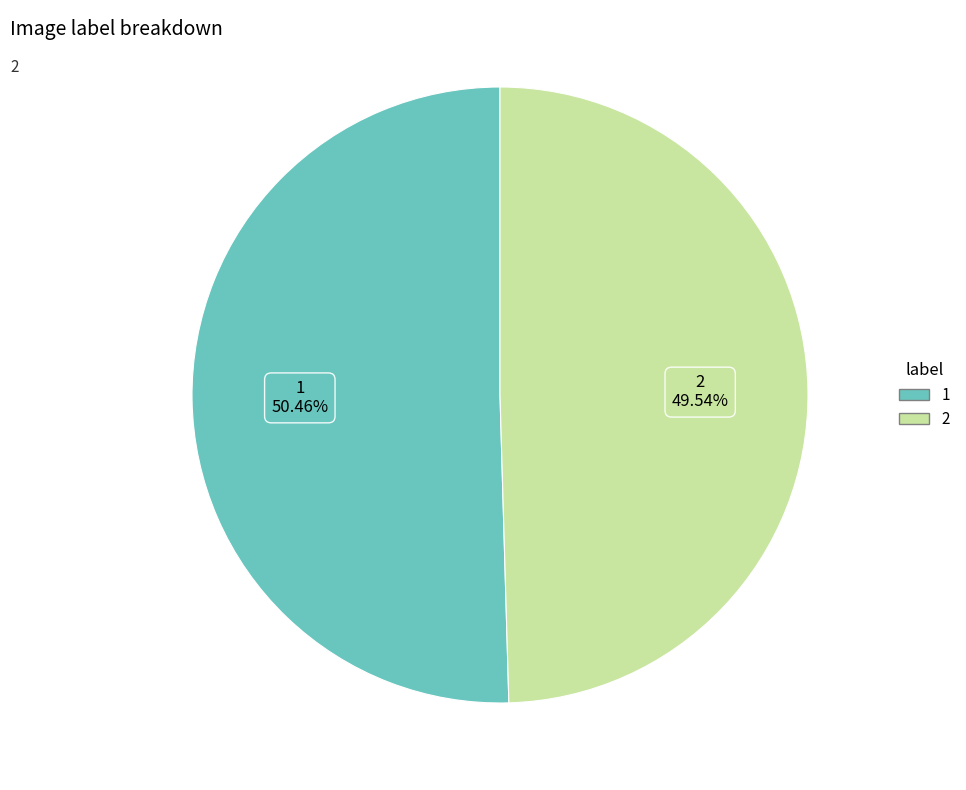

What is the largest slice in the pie chart?

1